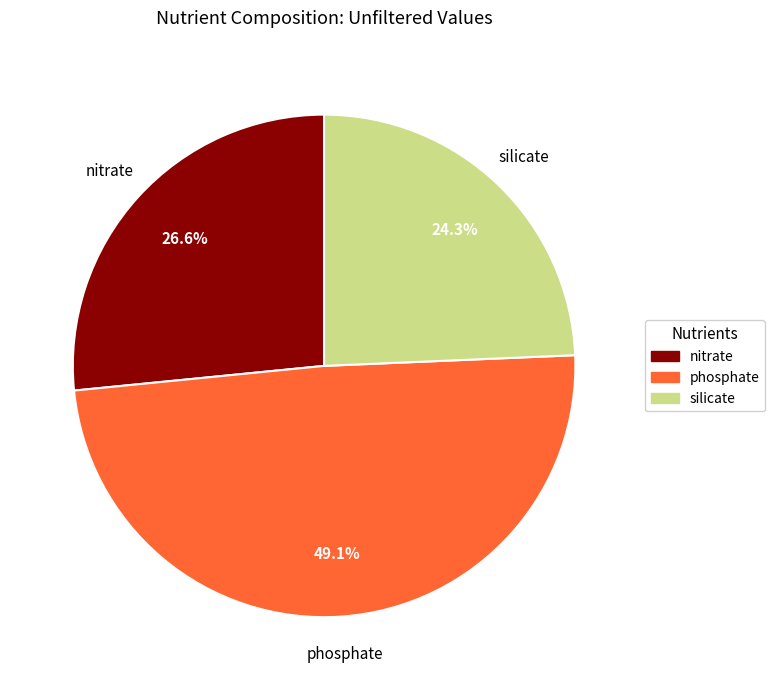

What percentage is the nitrate slice, to the nearest percent?

27%